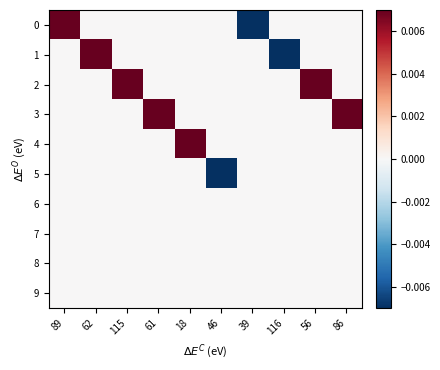

Rank the series at 86 from highest to lowest value.

3, 0, 1, 2, 4, 5, 6, 7, 8, 9